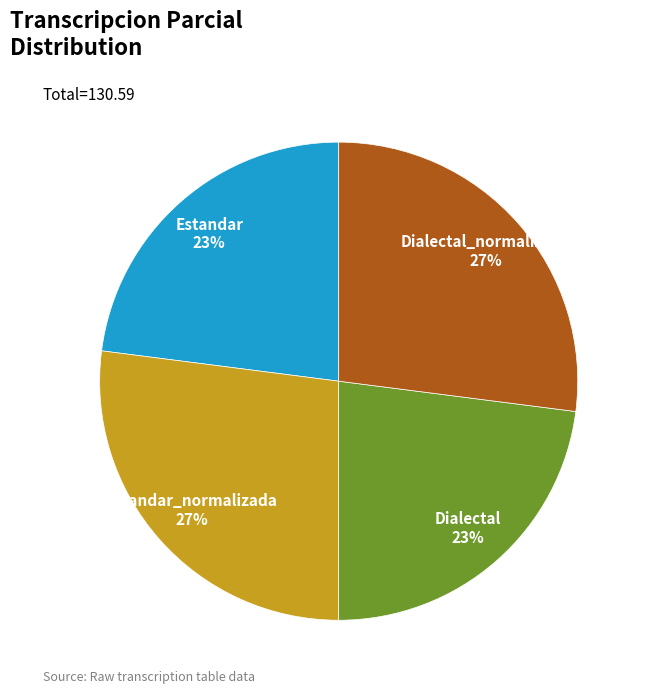

To the nearest percent, what is the difference between the largest and smallest slice percentages?

4%